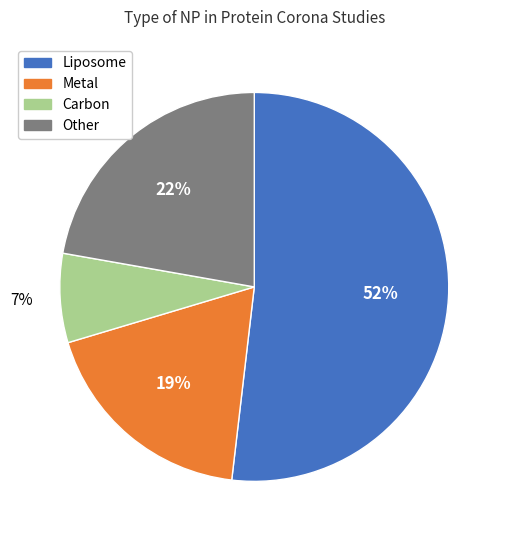

To the nearest percent, what is the combined percentage of Metal and Other?

41%